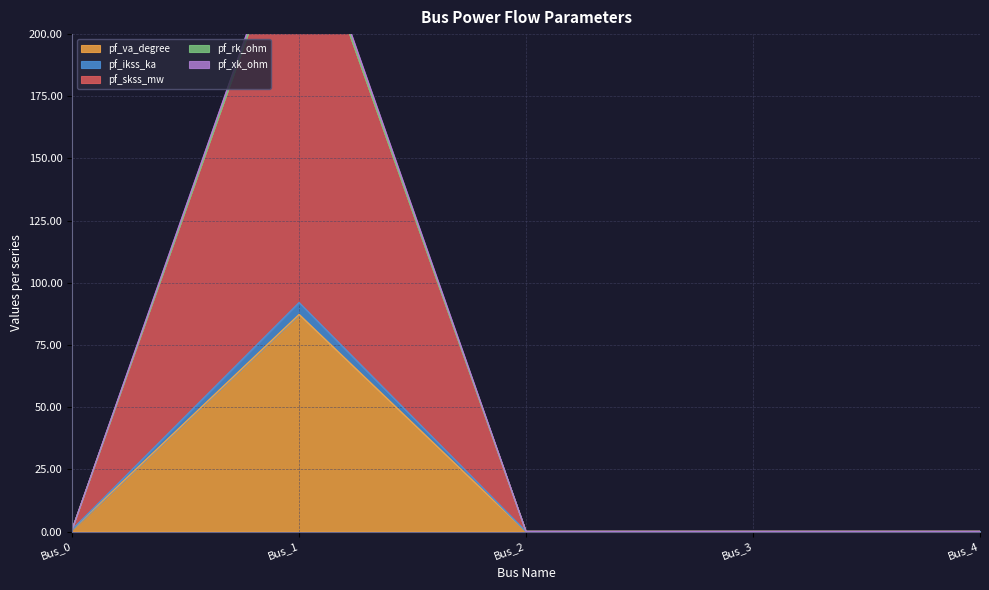

True or false: pf_va_degree and pf_rk_ohm cross at least once.

False